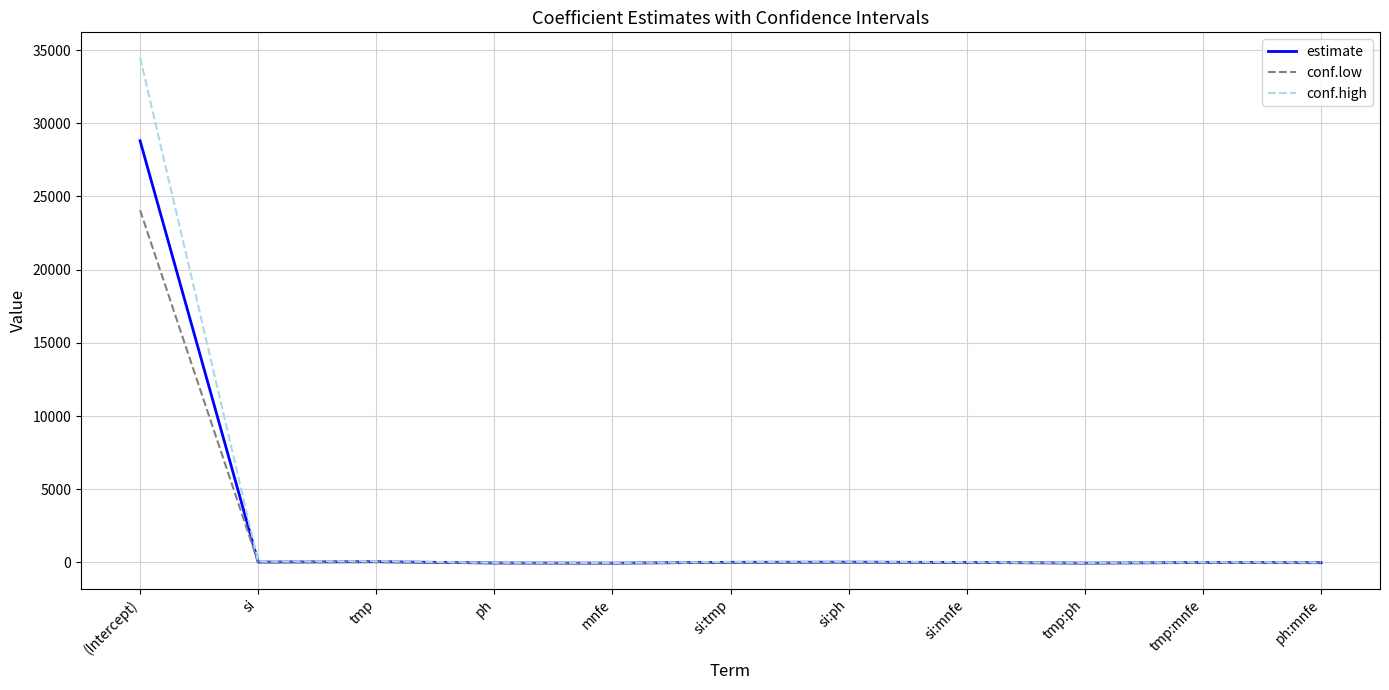

Does the chart have visible grid lines?

Yes